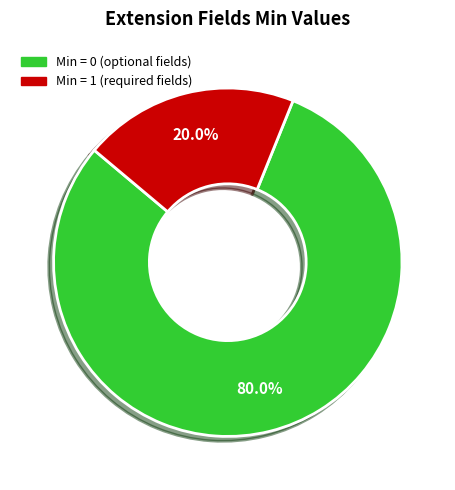

What is the total percentage of Min = 0 (optional fields) and Min = 1 (required fields)?

100.0%